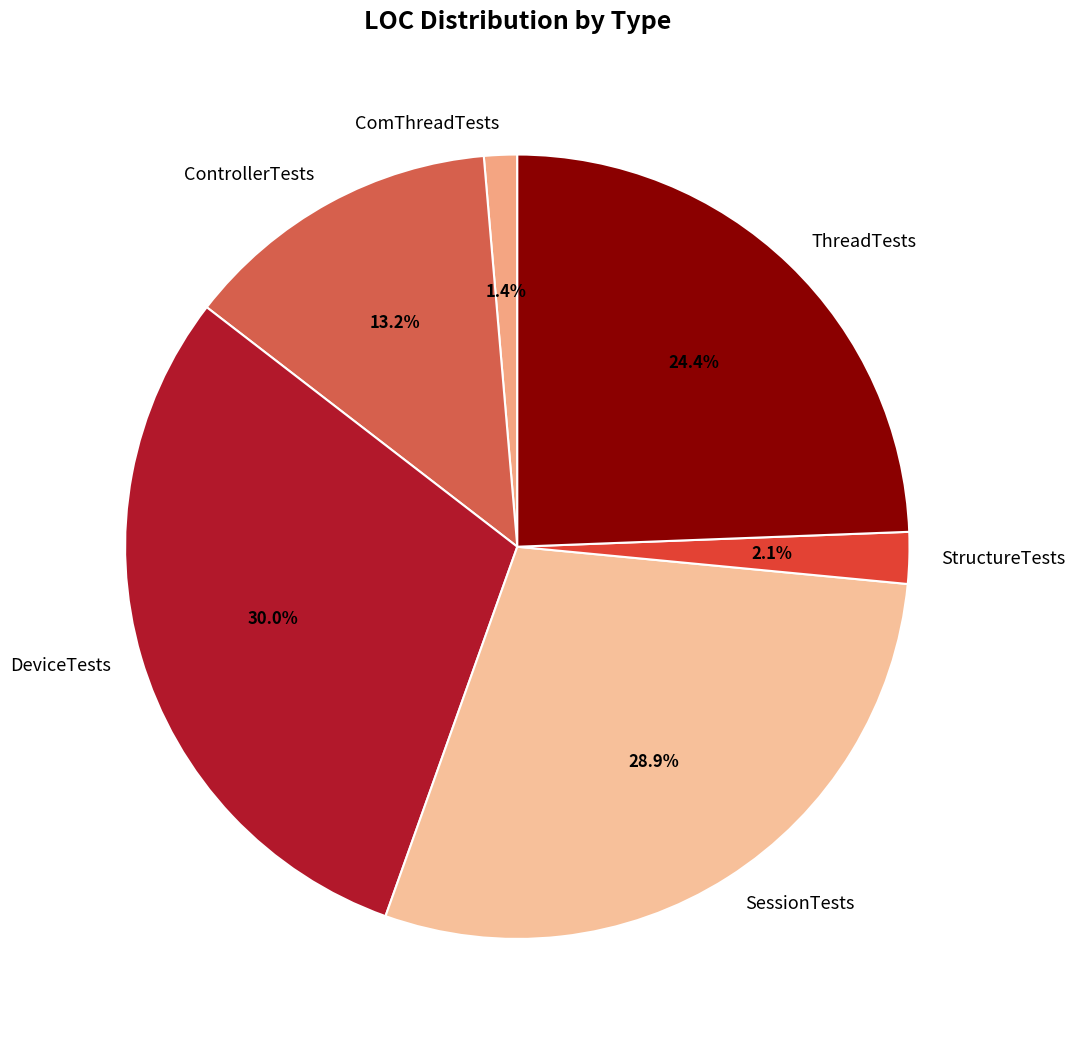

True or false: SessionTests accounts for 39% of the total.

False